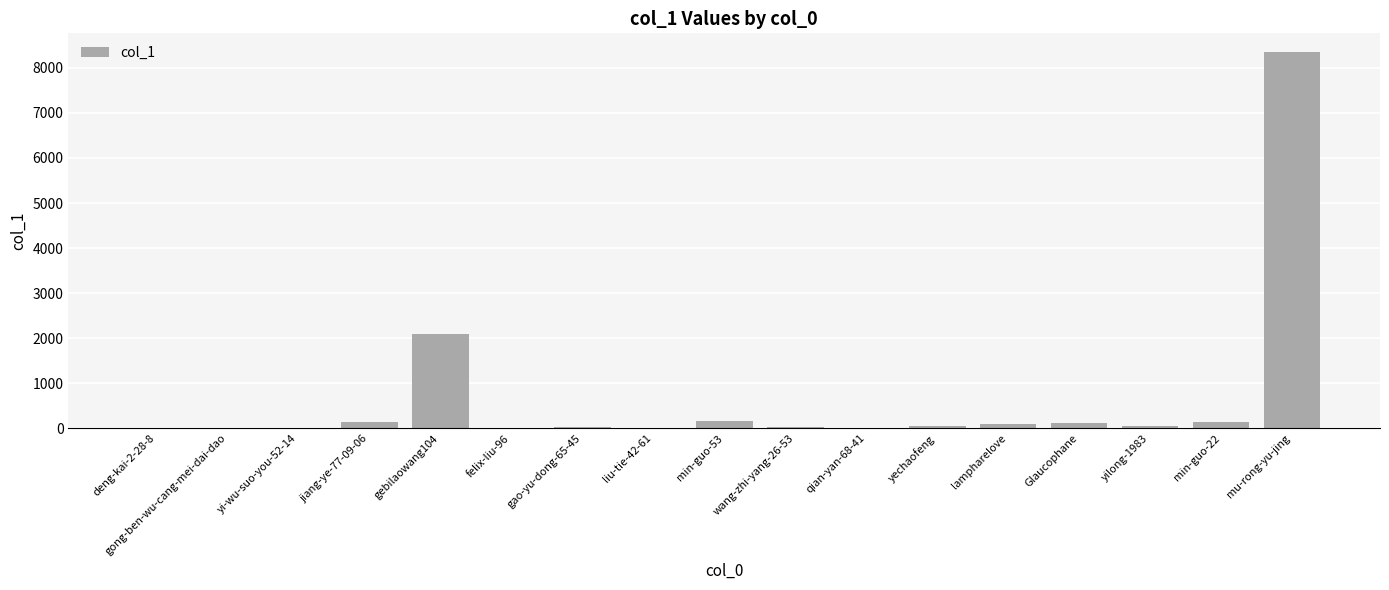

What is the greatest value displayed?

8348